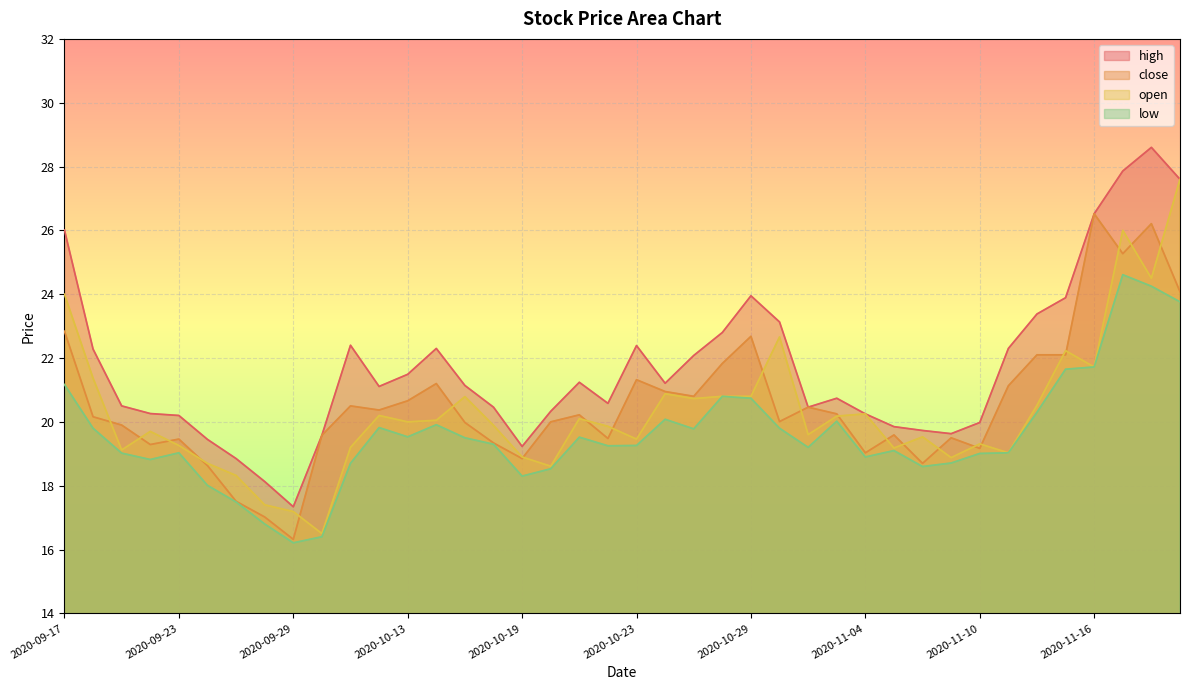

What is the total value across all series at 2020-10-21?

81.1